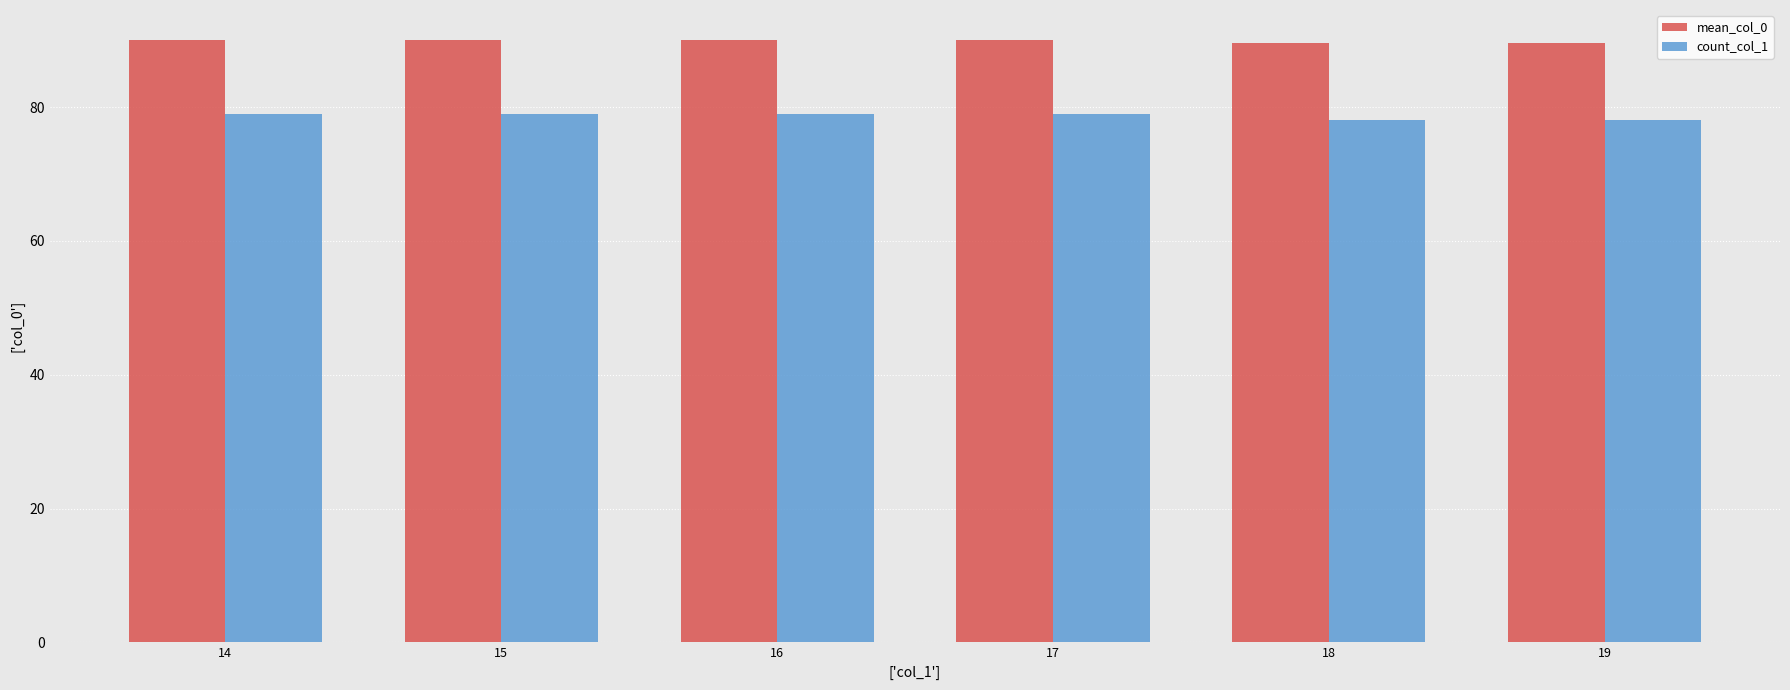

What is the sum of the count_col_1 values at 15 and 16?

158.0